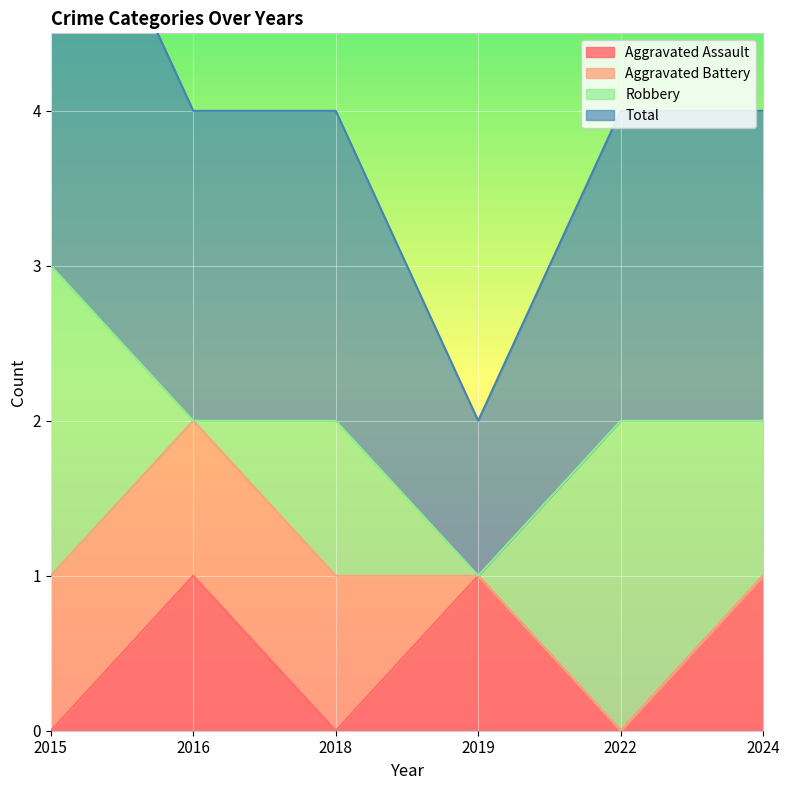

Is it true that Aggravated Assault equals 0 at 2022?

True